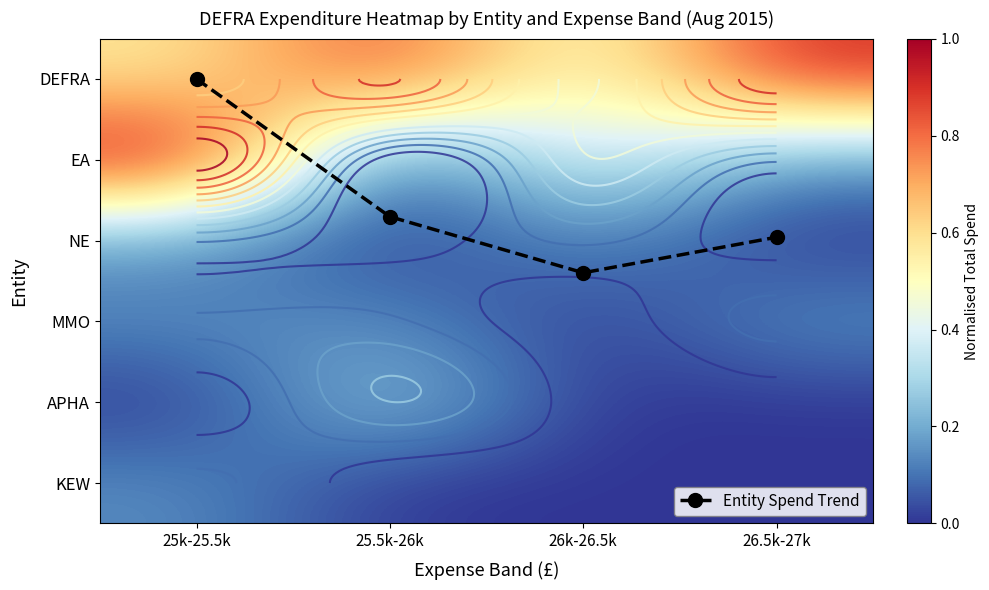

At how many categories does at least one series exceed 0?

4